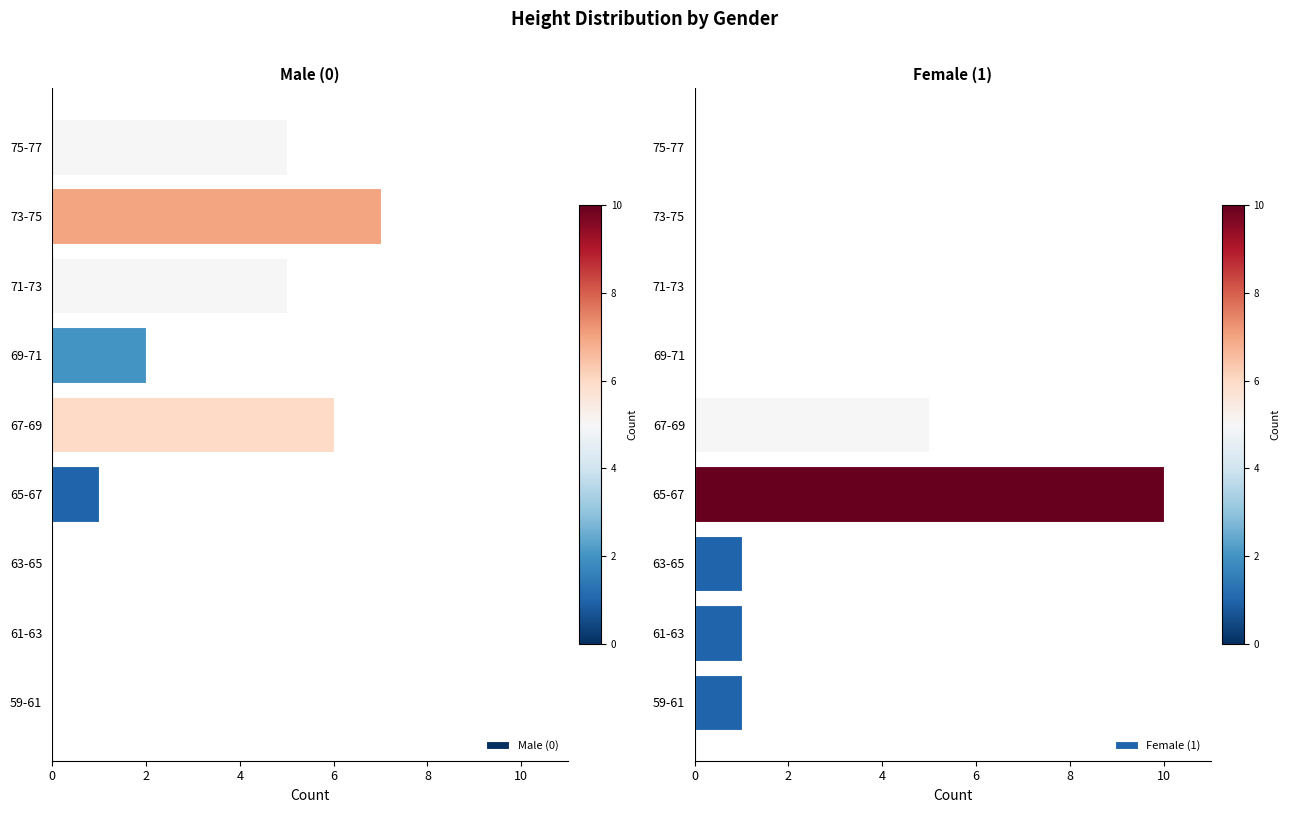

Does the chart contain stacked bars?

No